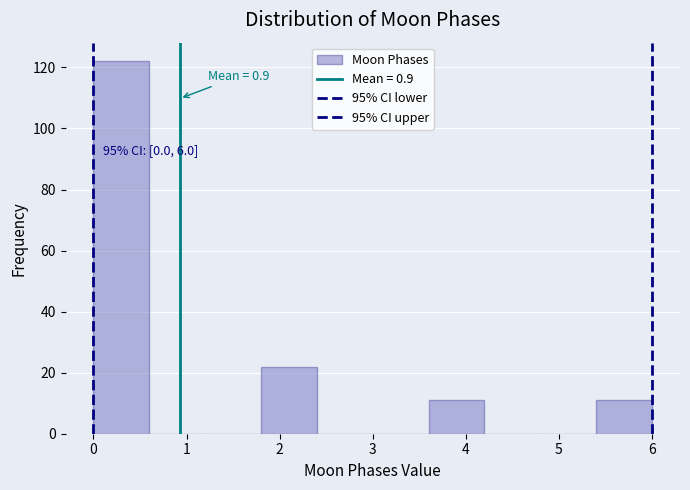

Which range on the x-axis has the tallest bar?

0.0 to 0.6